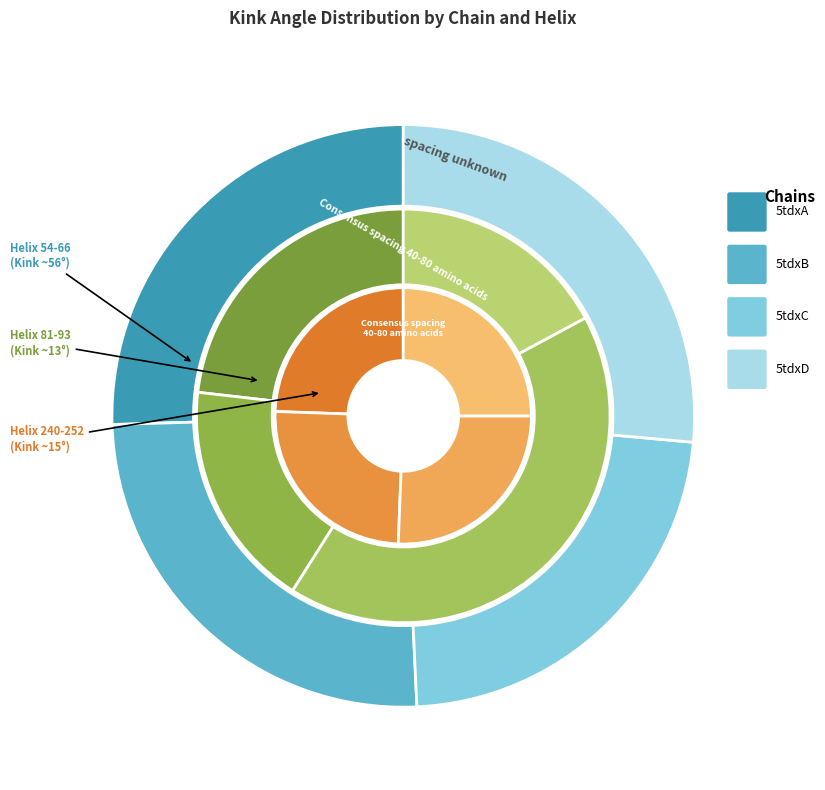

How many segments does this pie chart have?

4